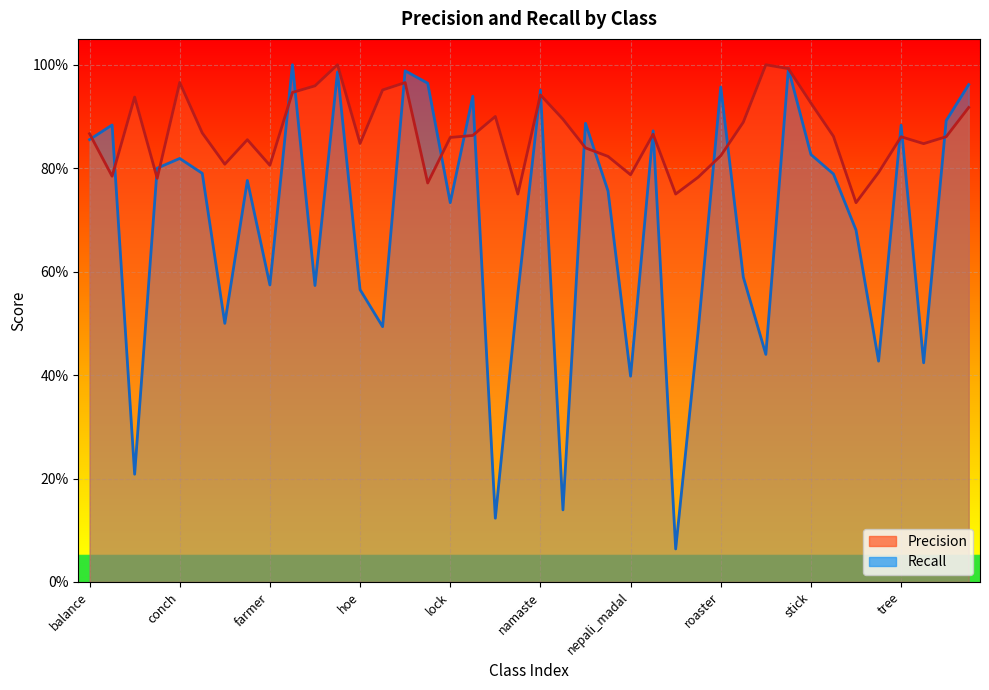

How many lines are shown in the chart?

2